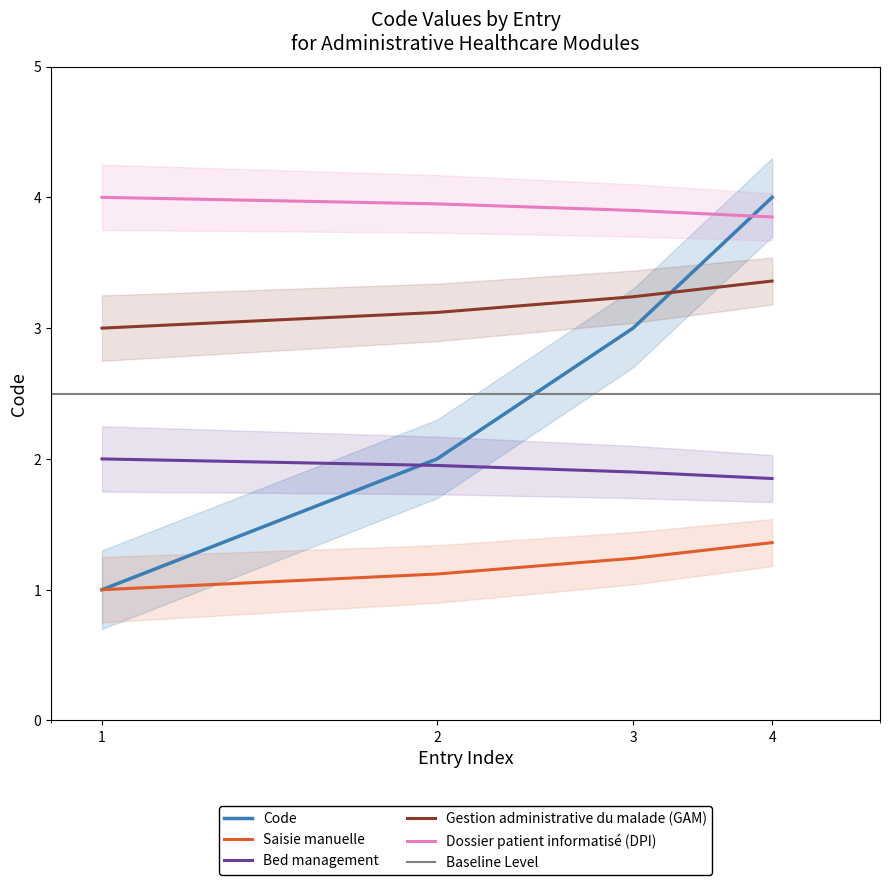

What is the minimum value for Dossier patient informatisé (DPI)?

3.9